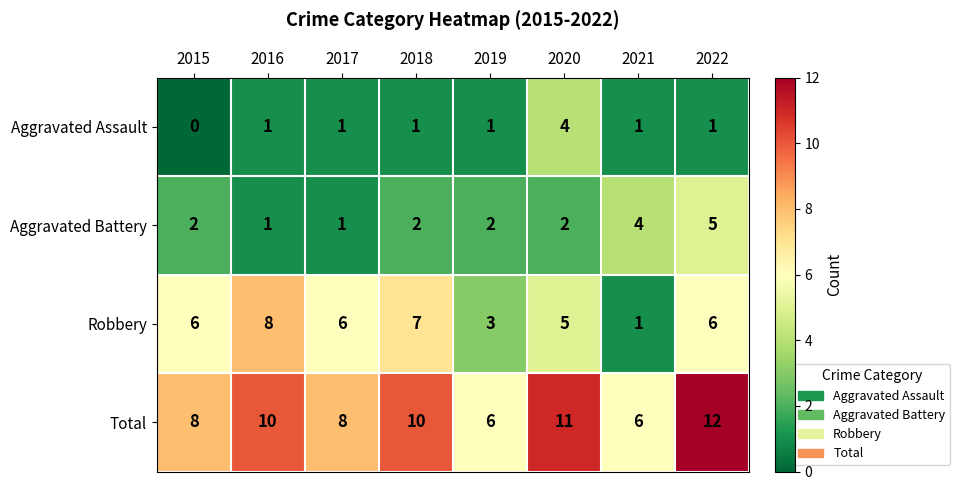

What is the sum of the Robbery values at 2015 and 2019?

9